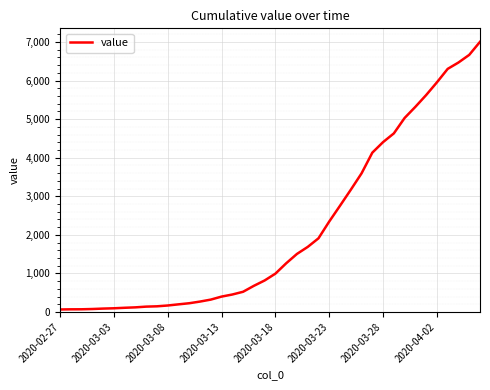

What is the difference between the maximum and minimum values?

6940